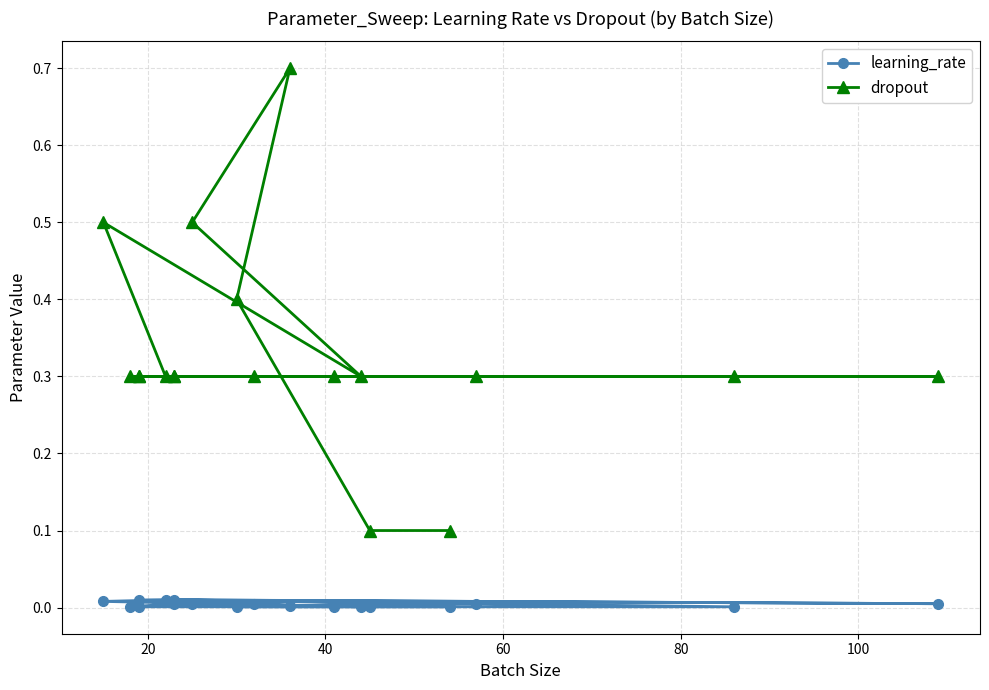

True or false: learning_rate and dropout cross at least once.

False